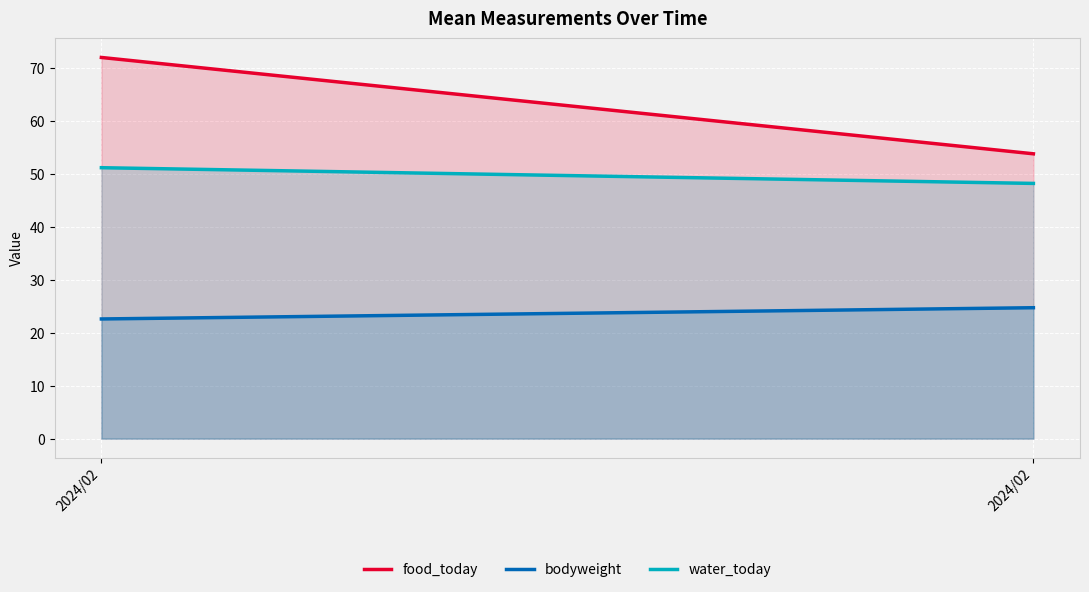

True or false: bodyweight has a value of 16.6 at 2024/02.

False